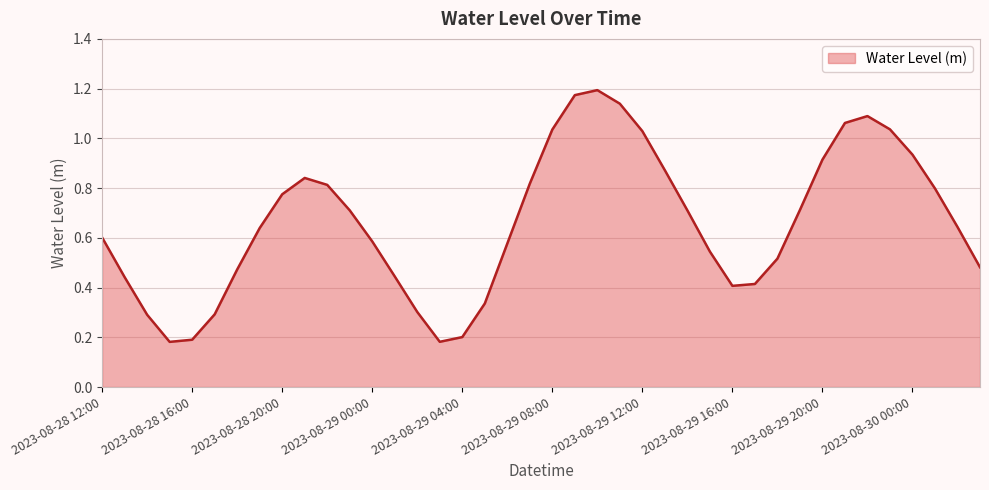

How many interior local valleys (lower than both neighbors) does the data have?

3